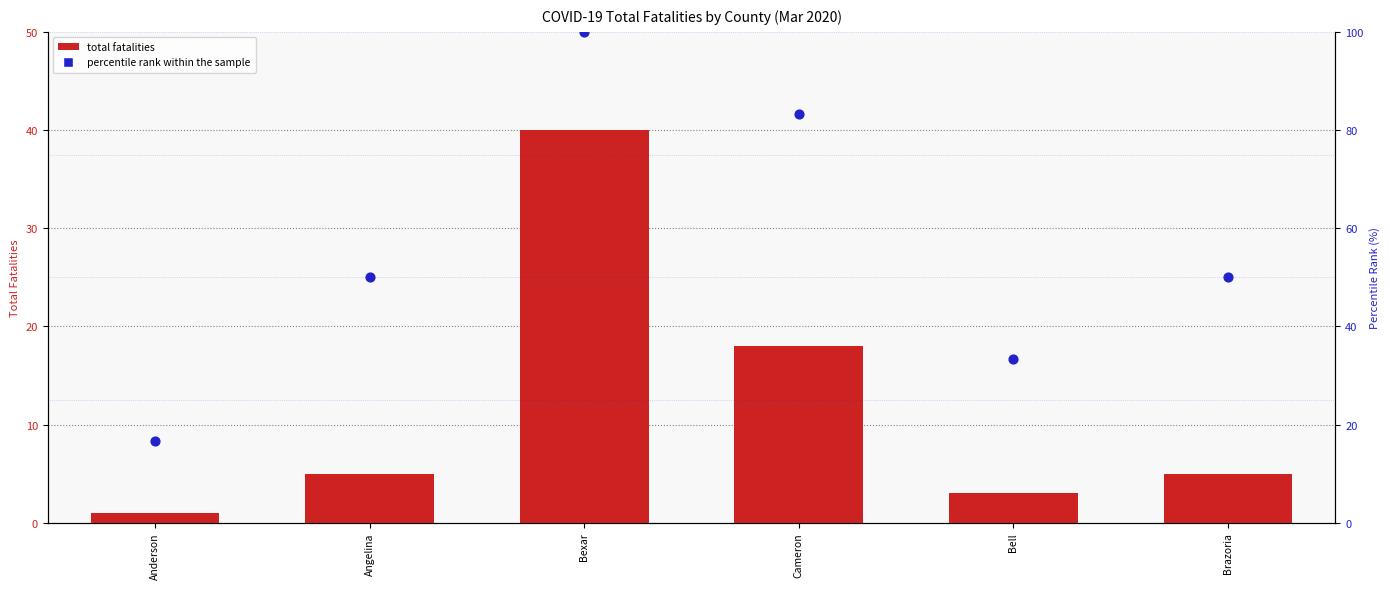

Which series has the widest spread of Y values?

percentile rank within sample